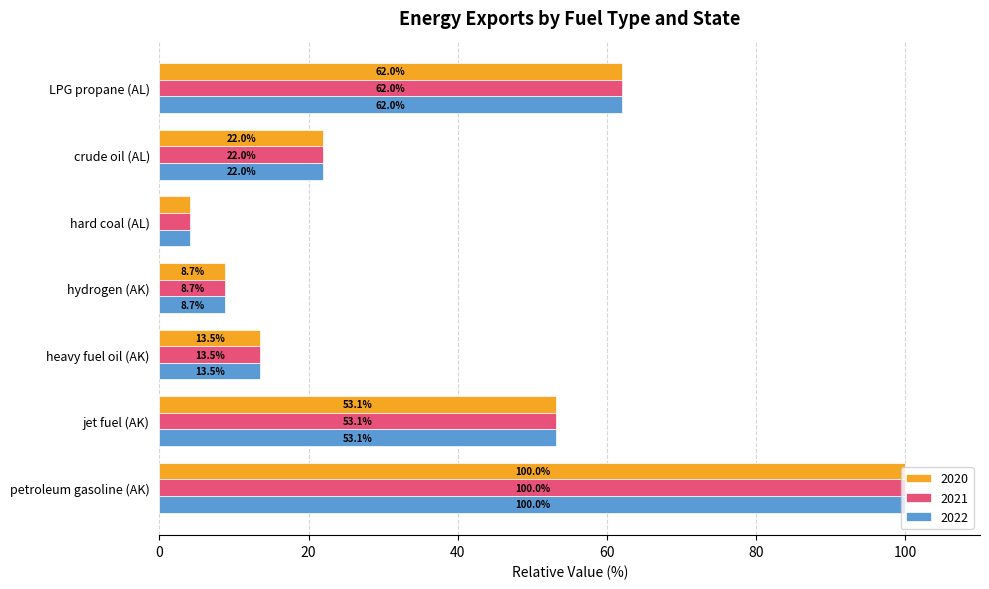

What is the greatest value displayed?

100.0